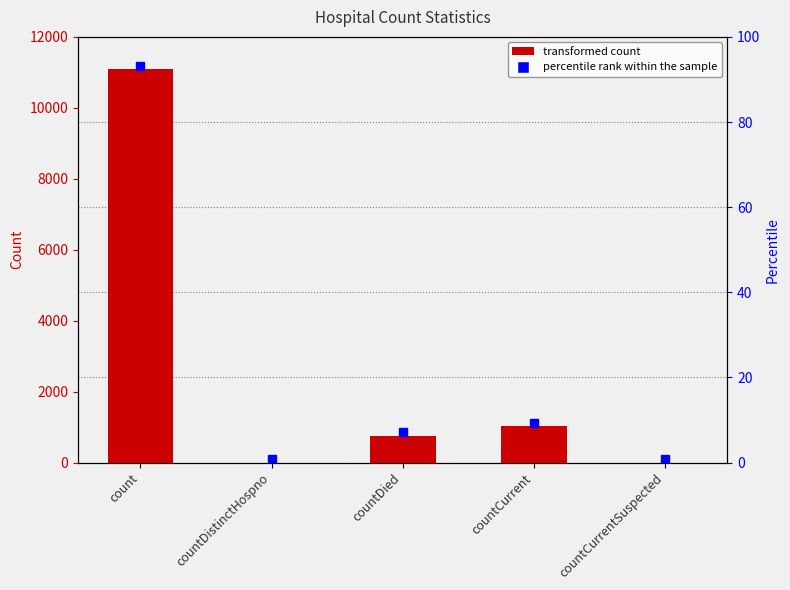

Which label corresponds to the largest value in the chart?

count